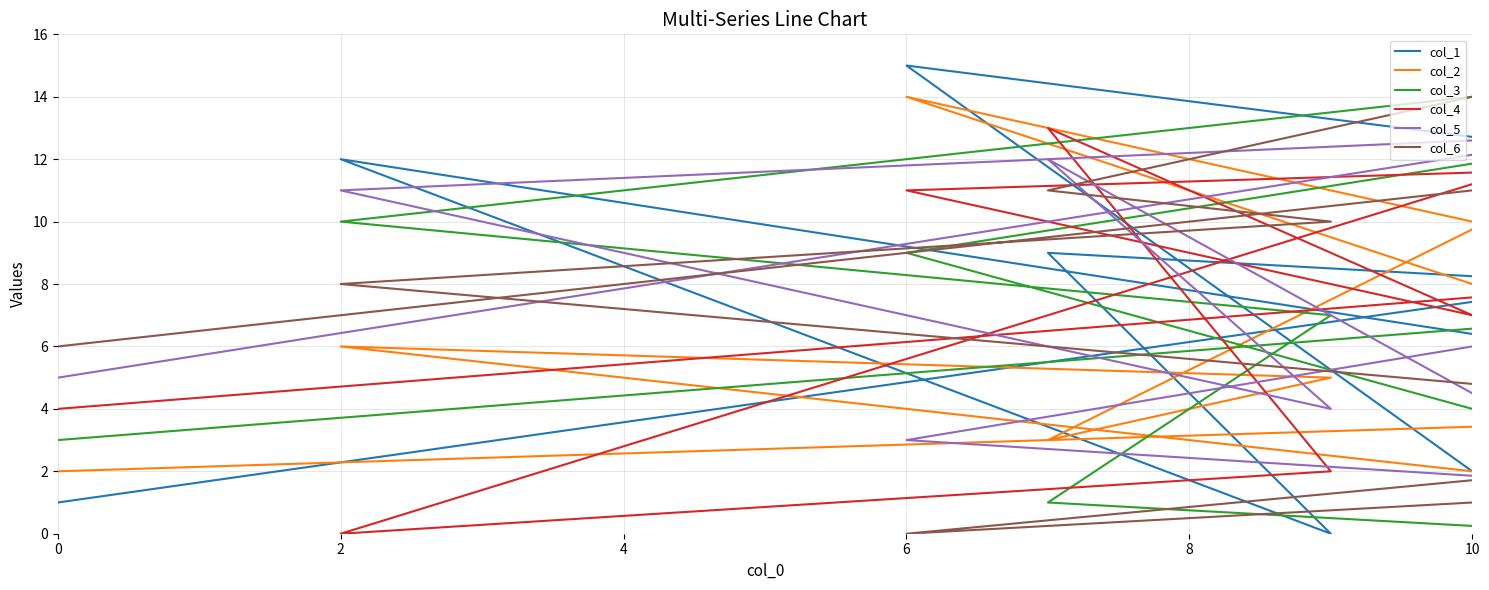

What is the maximum value shown in the chart?

15